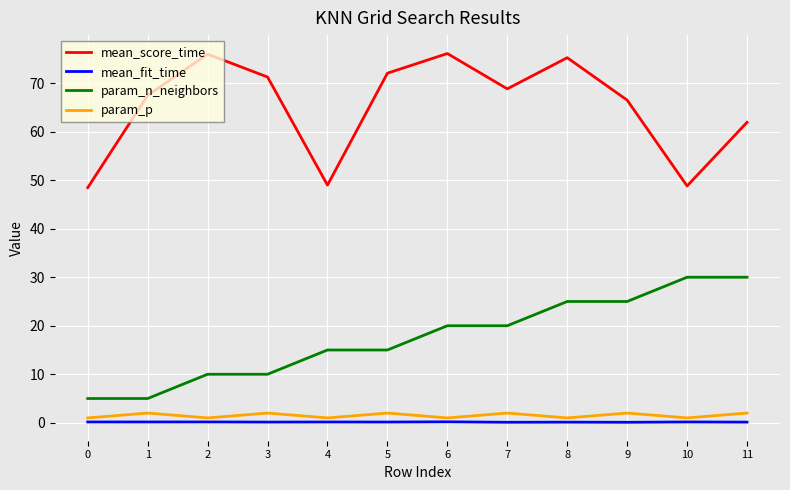

At which category is the sum across all series the highest?

8